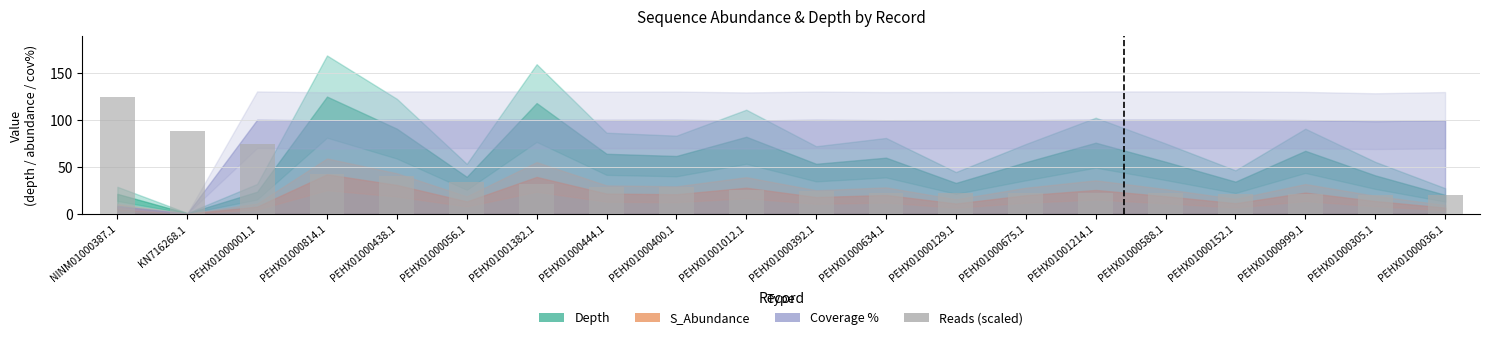

Which category has the highest value across all series?

NINM01000387.1